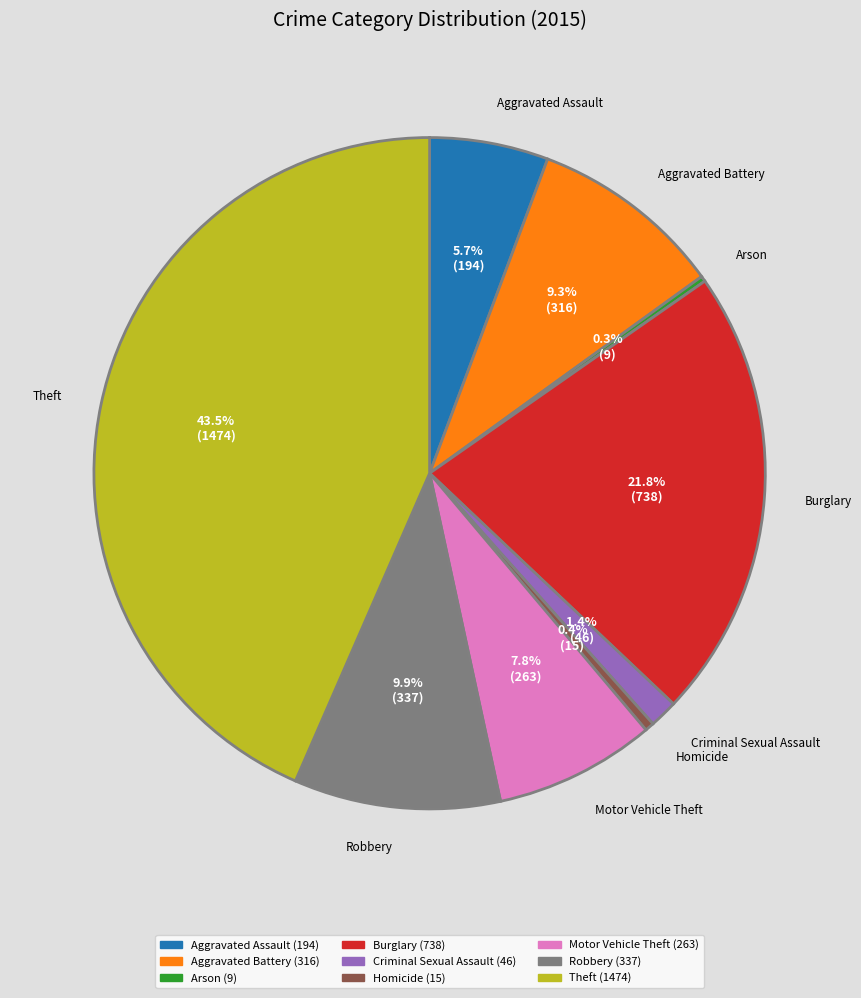

Between Robbery and Aggravated Battery, which is larger?

Robbery